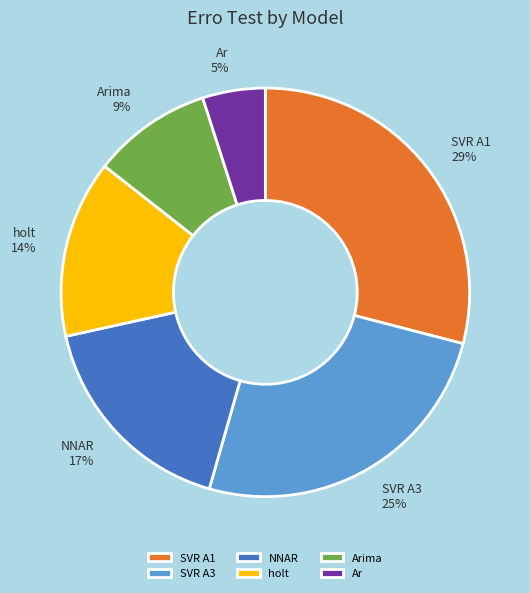

Which category has the smallest portion of the pie?

Ar